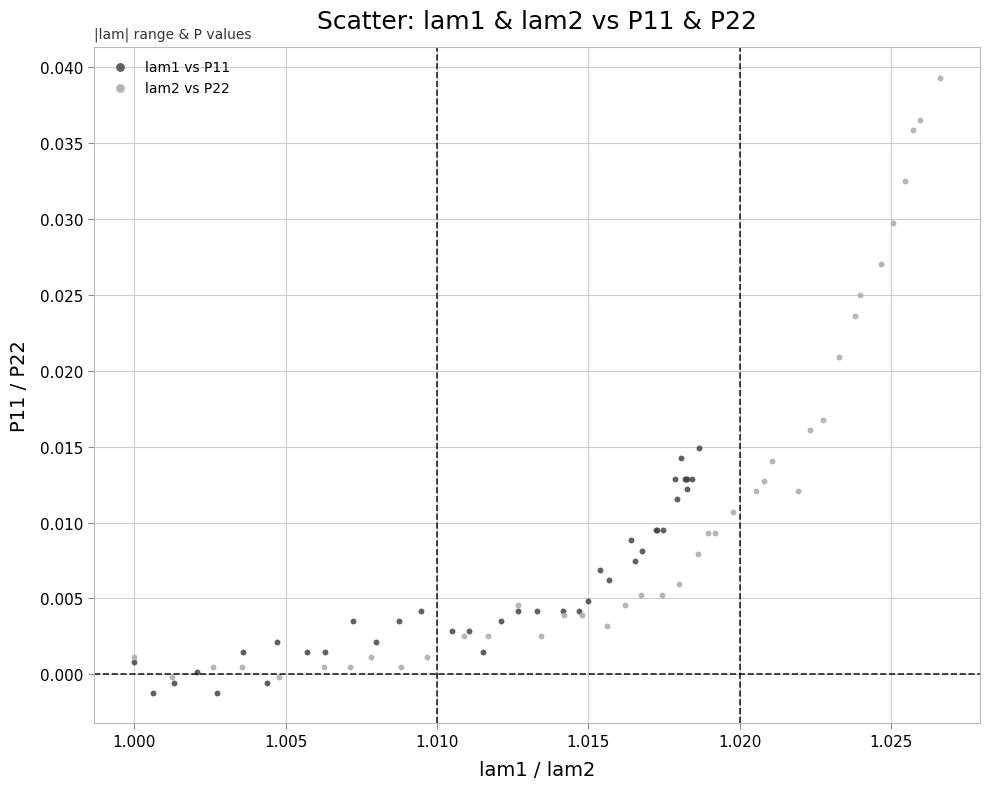

Which series has the widest spread of Y values?

lam2 vs P22